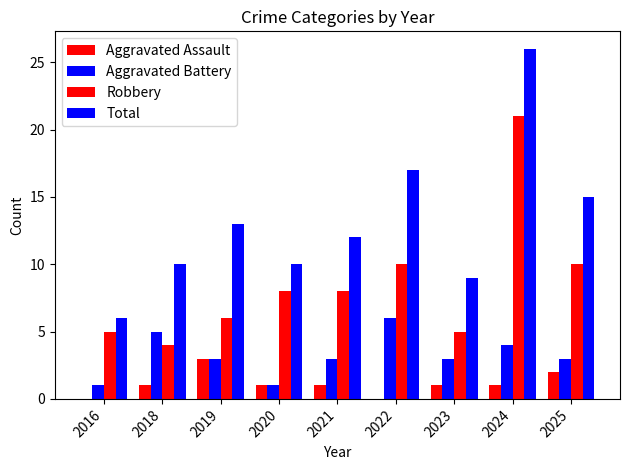

How many groups of bars are there?

9